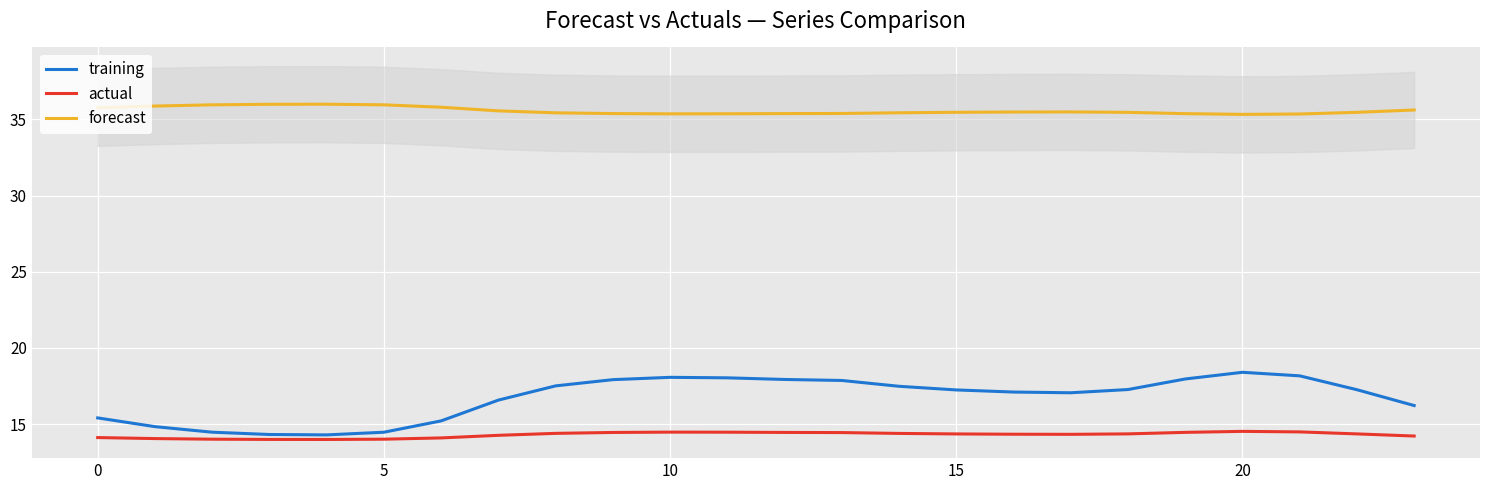

How many series are shown in this chart?

3